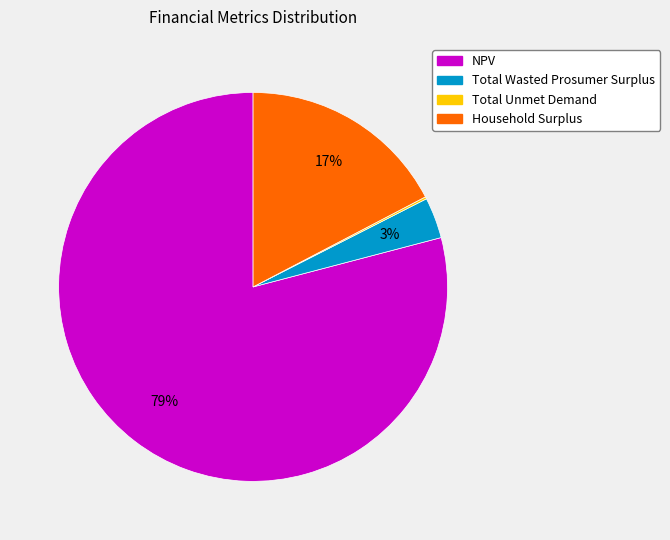

Is there any slice that represents more than half of the pie?

Yes